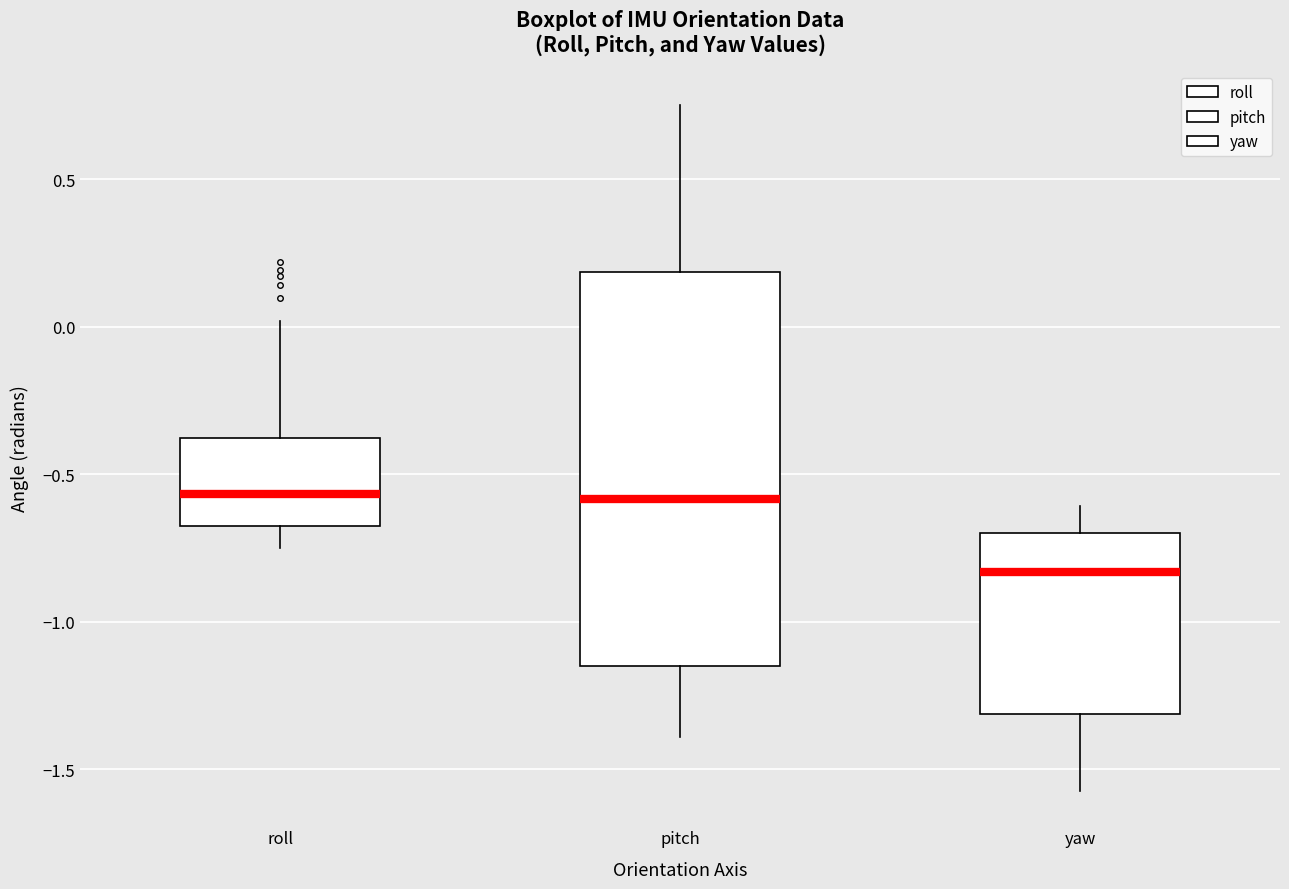

Comparing the boxes themselves (not the whiskers), which one is the tallest?

pitch